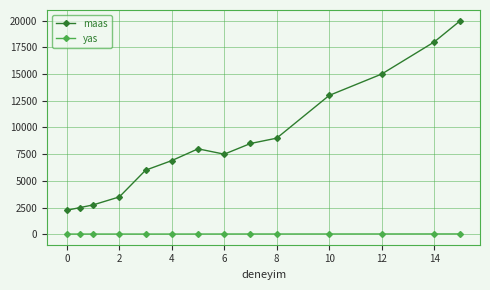

True or false: maas and yas cross at least once.

False